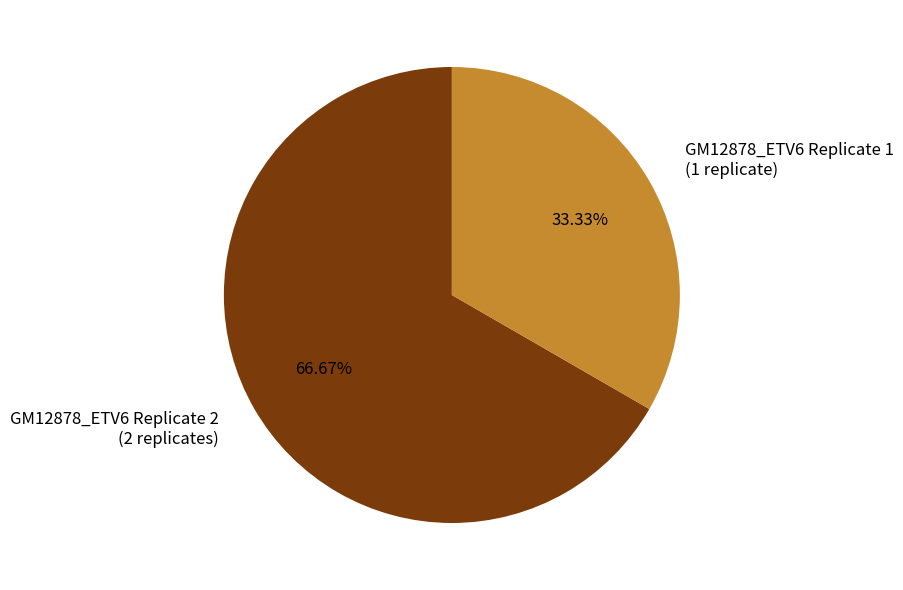

Is it true that GM12878_ETV6 Replicate 2 is 67% of the pie?

True